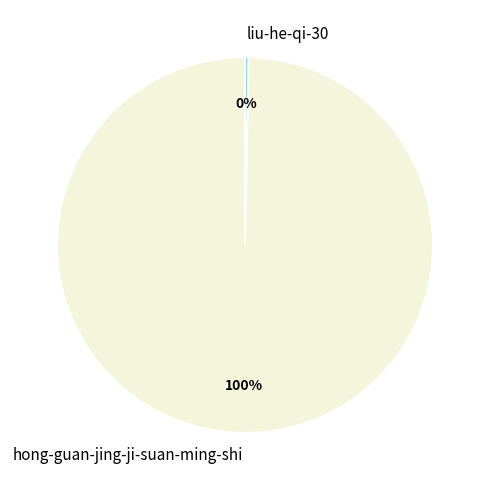

Combined, do hong-guan-jing-ji-suan-ming-shi and liu-he-qi-30 account for over 50%?

Yes